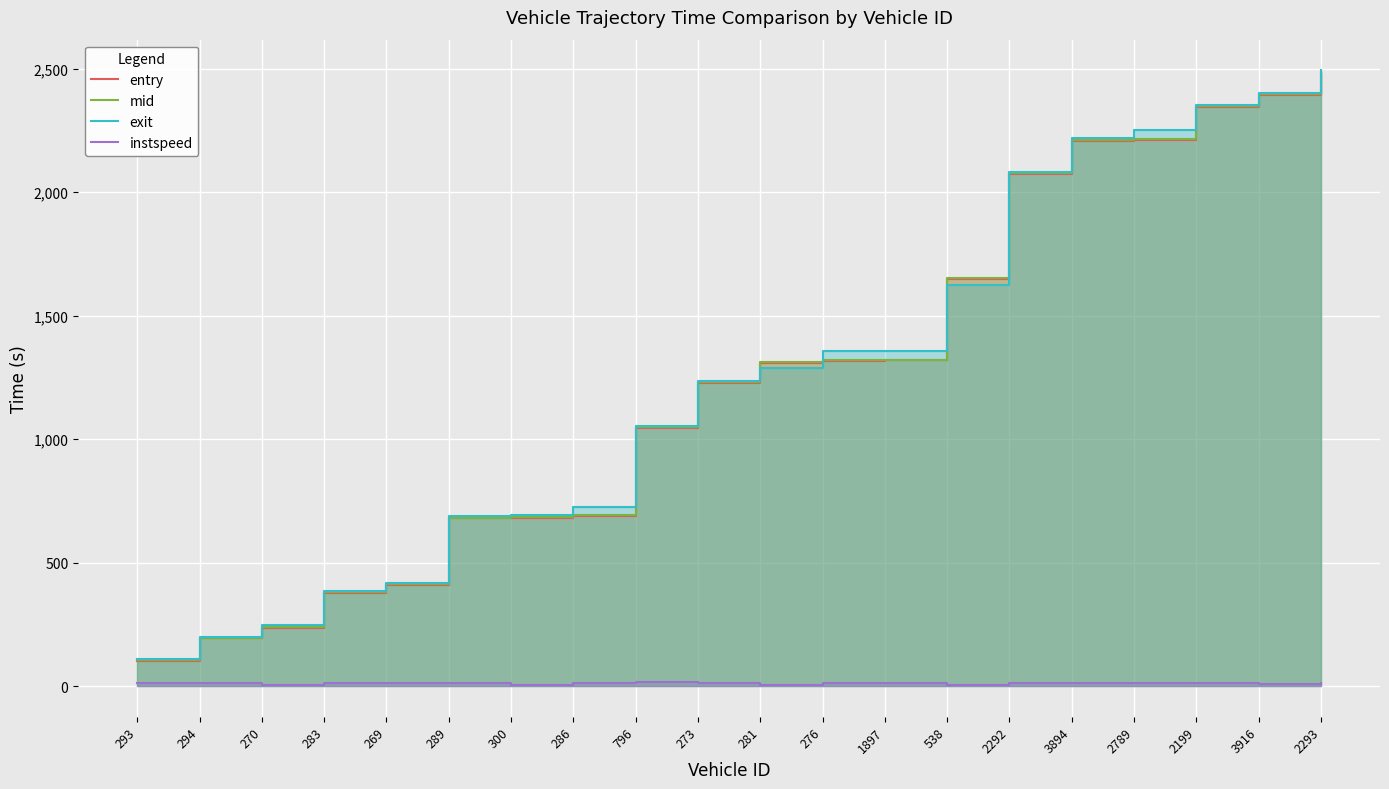

Reading left to right, list all the values displayed in this chart.

entry: 102.9	193.2	233.4	375.8	409.1	678.9	681.5	688.1	1045.0	1225.4	1309.0	1315.0	1318.4	1647.7	2073.2	2209.0	2213.1	2343.3	2391.6	2483.2
mid: 106.4	196.4	237.4	379.4	413.1	682.4	685.3	692.1	1048.3	1229.5	1313.4	1319.2	1322.2	1651.1	2077.3	2212.6	2217.1	2347.6	2396.4	2487.3
exit: 109.7	199.7	245.9	382.9	417.7	686.8	693.7	726.2	1052.9	1234.2	1288.6	1354.8	1357.3	1624.6	2081.0	2218.1	2253.2	2350.9	2401.8	2492.8
instspeed: 13.6	13.7	5.0	13.1	12.0	13.7	5.0	12.9	14.7	11.6	5.0	11.4	11.9	5.0	12.1	13.0	11.8	13.6	10.0	11.7